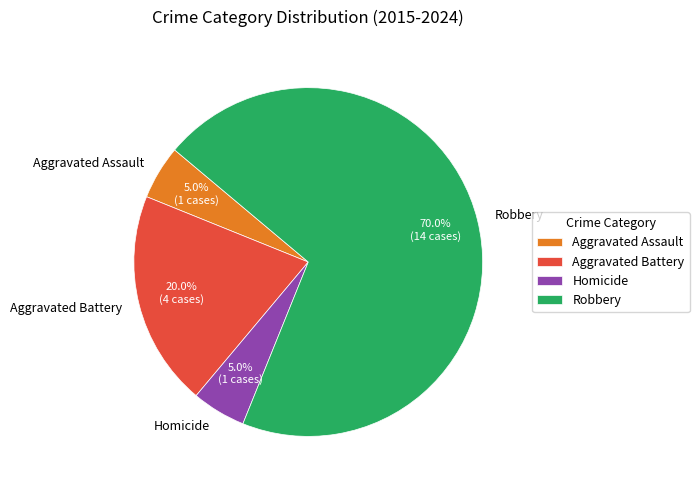

Approximately how many times larger is the value at Aggravated Battery compared to Aggravated Assault?

4.0